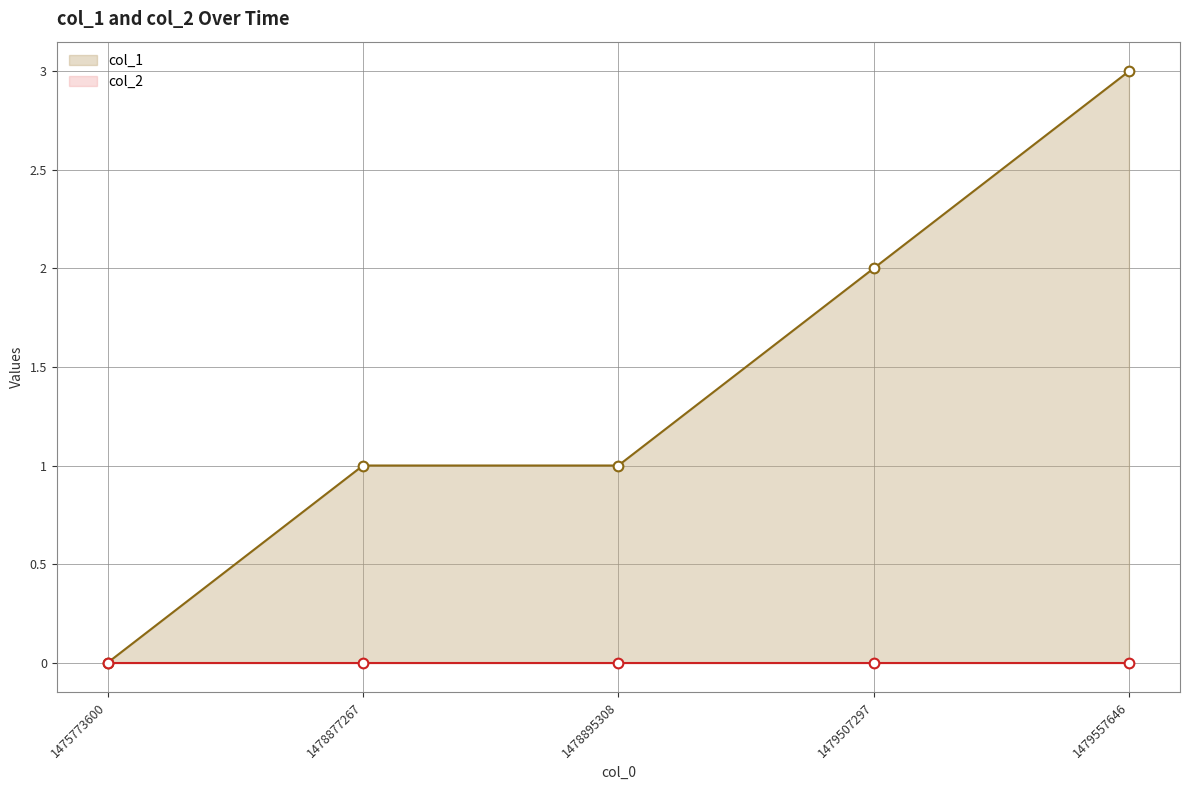

True or false: col_1 and col_2 intersect in this chart.

False